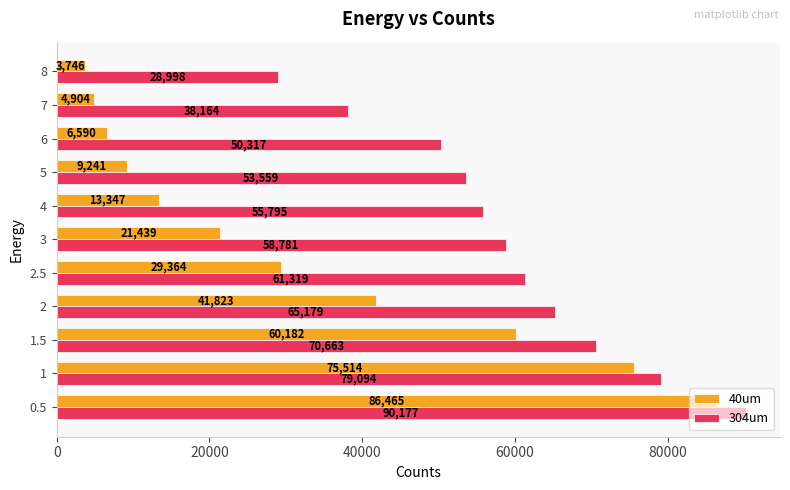

Which series has the largest range (max minus min)?

40um